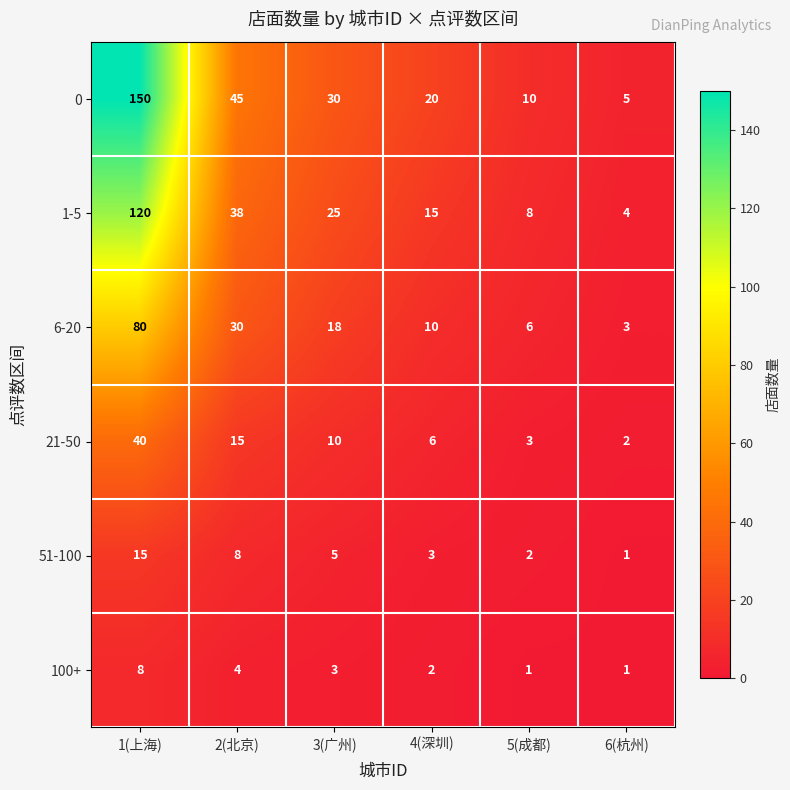

What is the difference between the maximum and second lowest values in the 0 series?

140